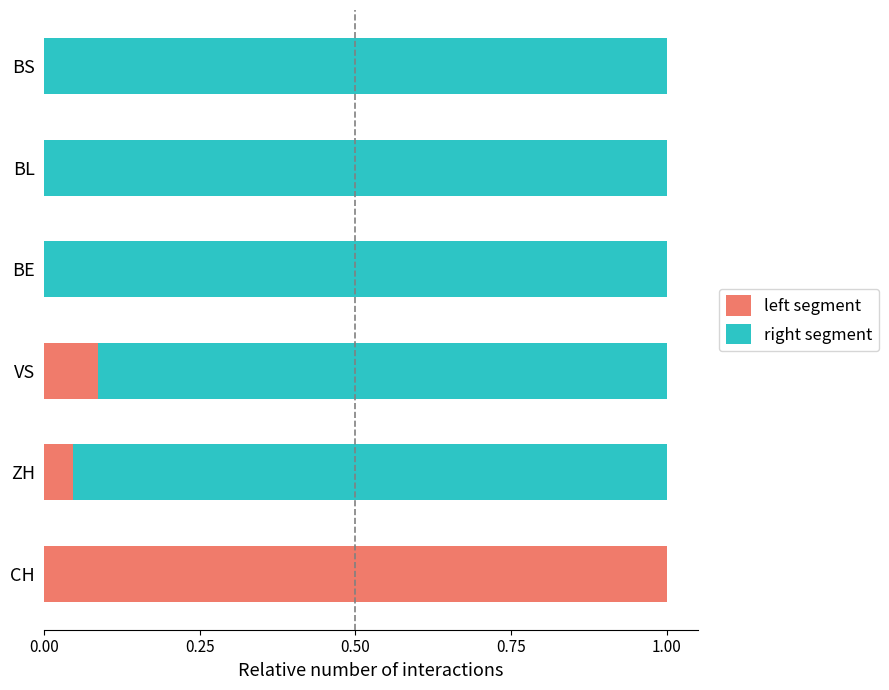

Which category has the highest value in the left segment series?

CH